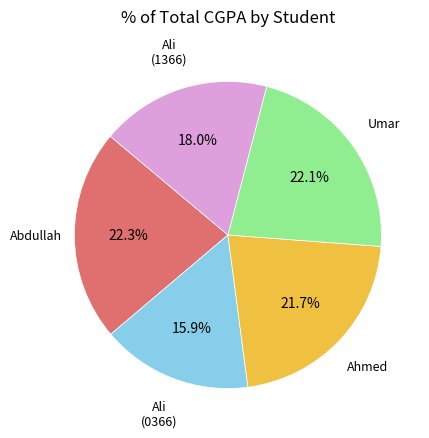

Is there any slice that represents more than half of the pie?

No